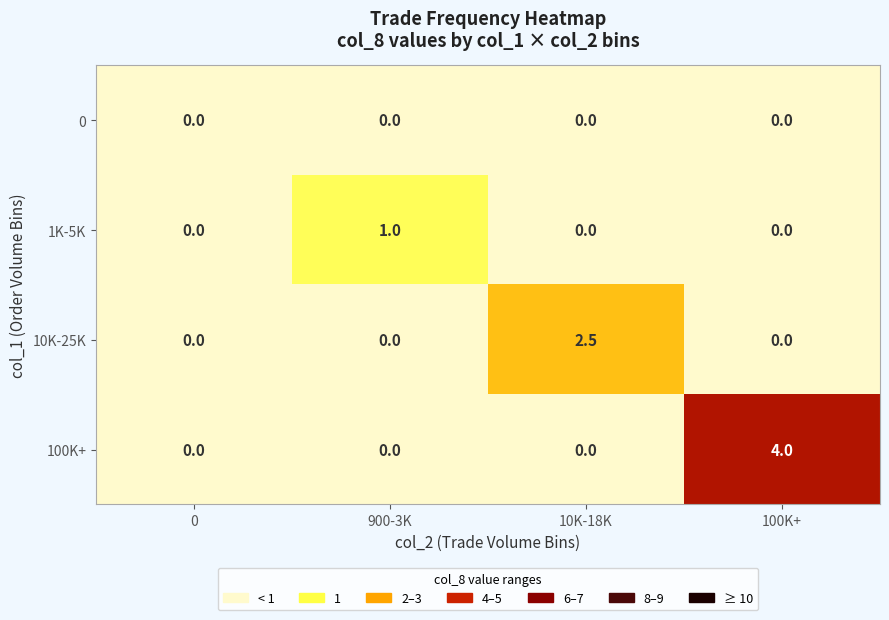

True or false: 100K+ has a value of 0.0 at 0.

True